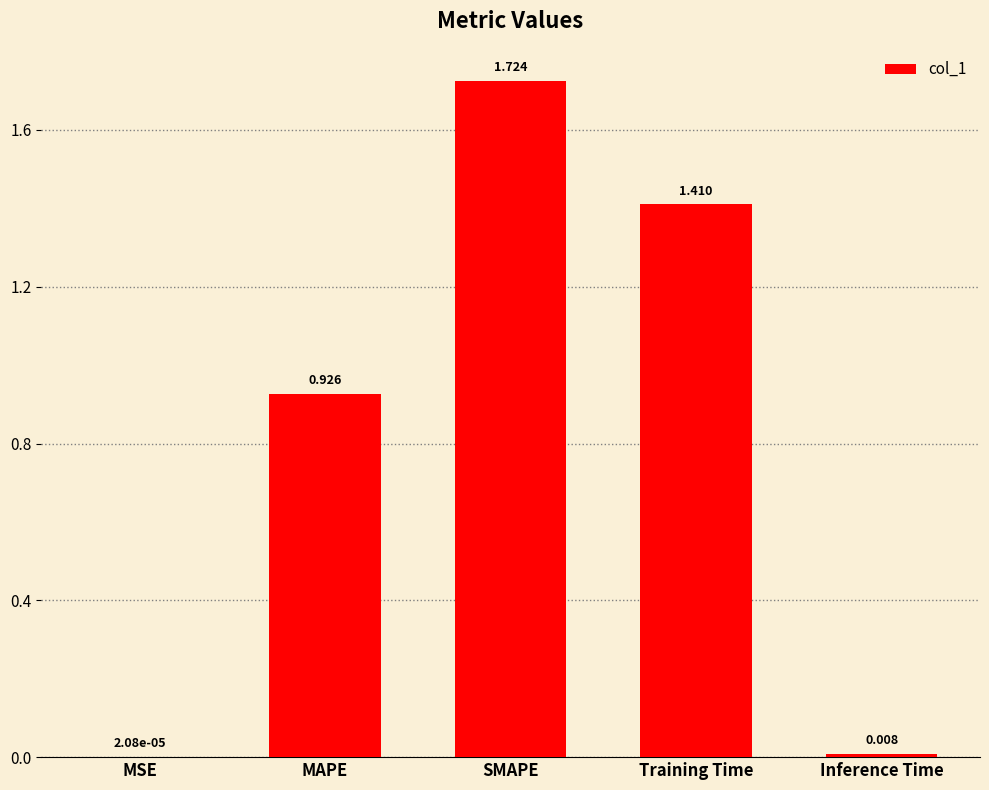

Which label corresponds to the largest value in the chart?

SMAPE